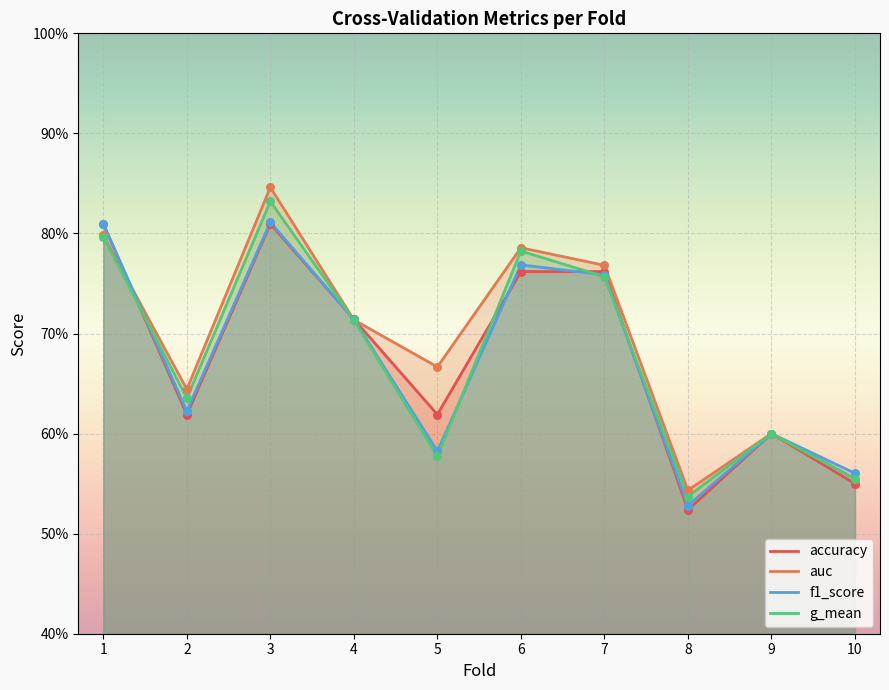

Which series reaches the minimum Y coordinate?

accuracy